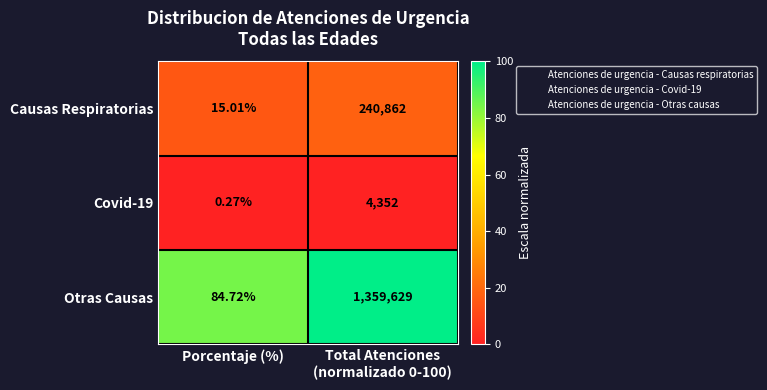

At which category does the chart reach its minimum across all series?

Porcentaje (%)